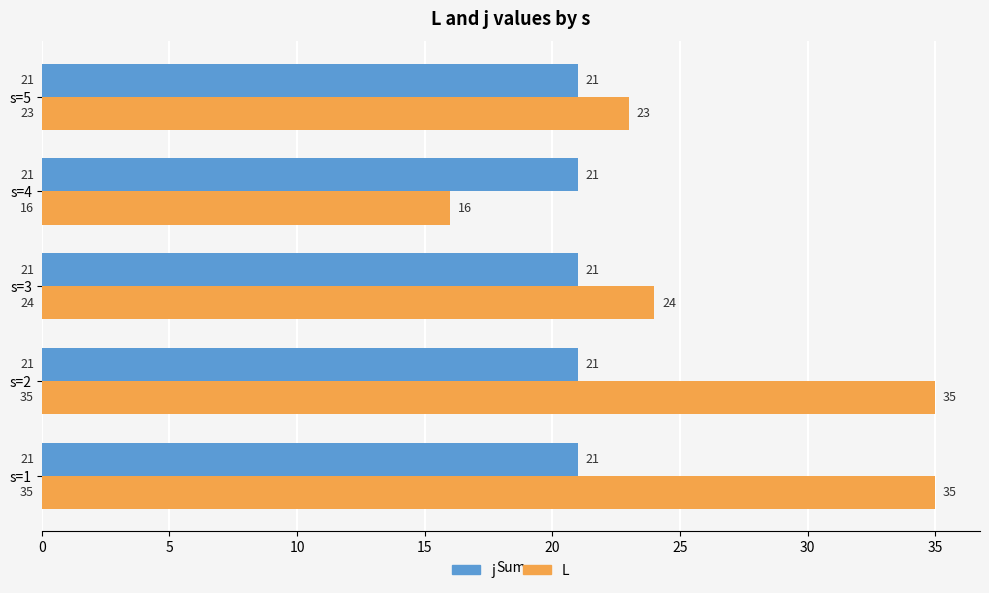

What is the difference between the L values at s=3 and s=2?

11